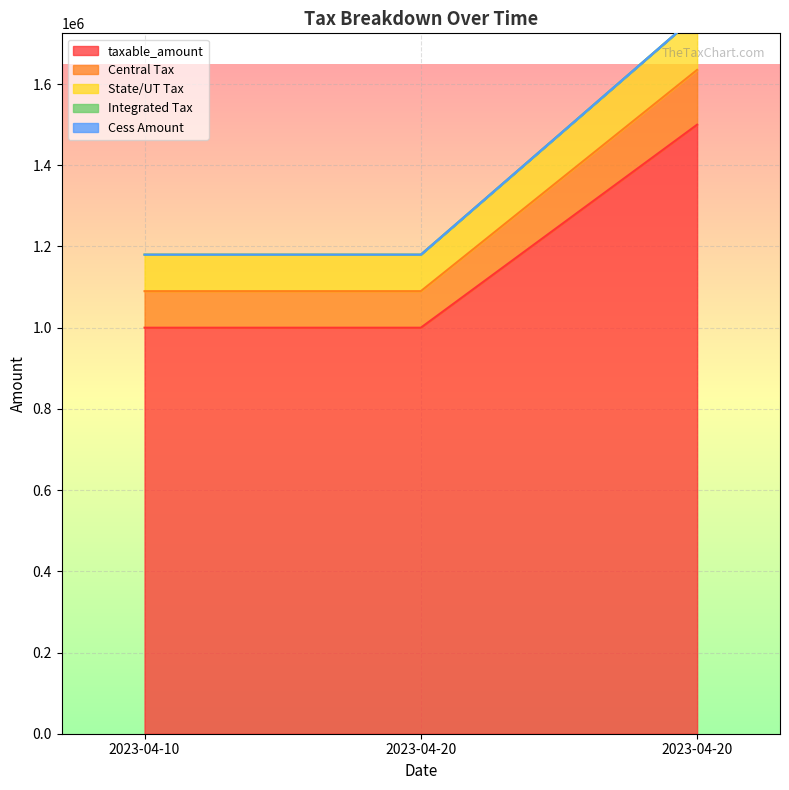

How many values in the taxable_amount series exceed 1000000?

1